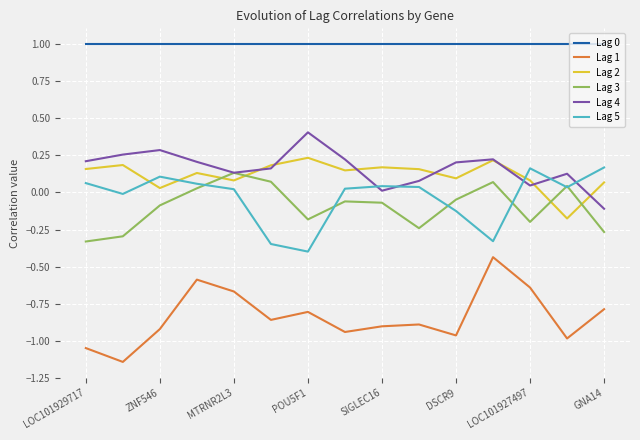

Which series ends up on top after the final intersection of Lag 4 and Lag 5?

Lag 5